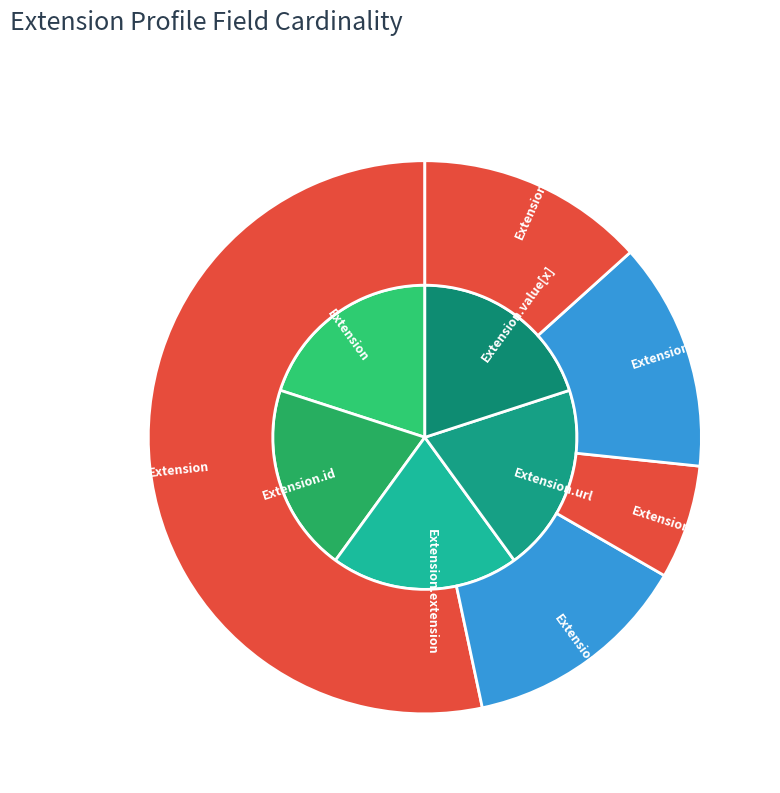

The 1 slice represents 16% of the pie. True or false?

False